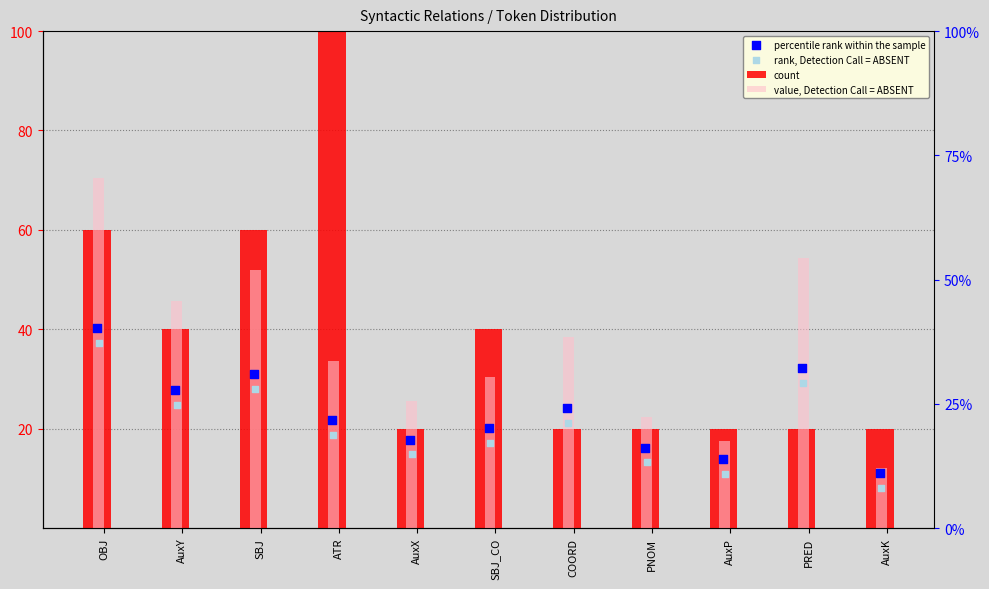

Is the value of value, Detection Call = ABSENT at SBJ_CO greater than the value of count at SBJ_CO?

No